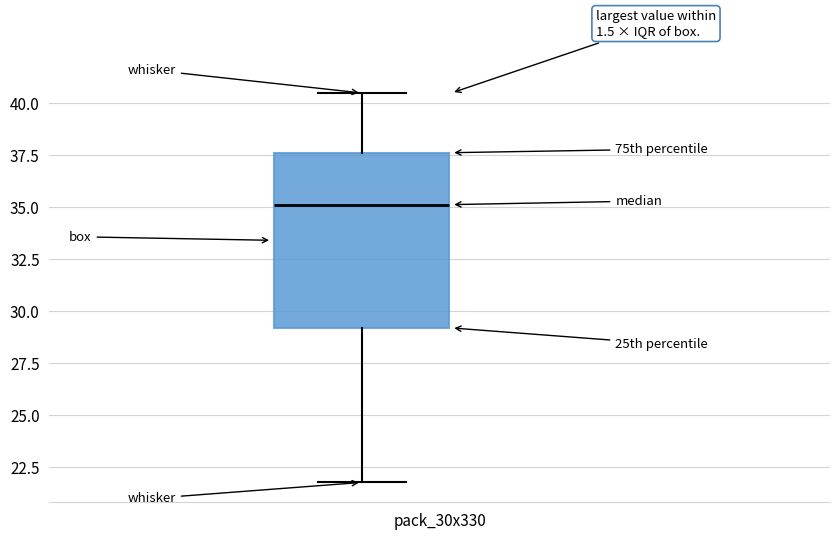

Transcribe this box plot: give where the median line is, the range the box spans, and where the two whiskers end, as read against the y-axis. The values are not printed on the chart, so give them approximately, as read against the axis.

median 35.0, box 29.0 to 37.5, whiskers 22.0 to 40.5